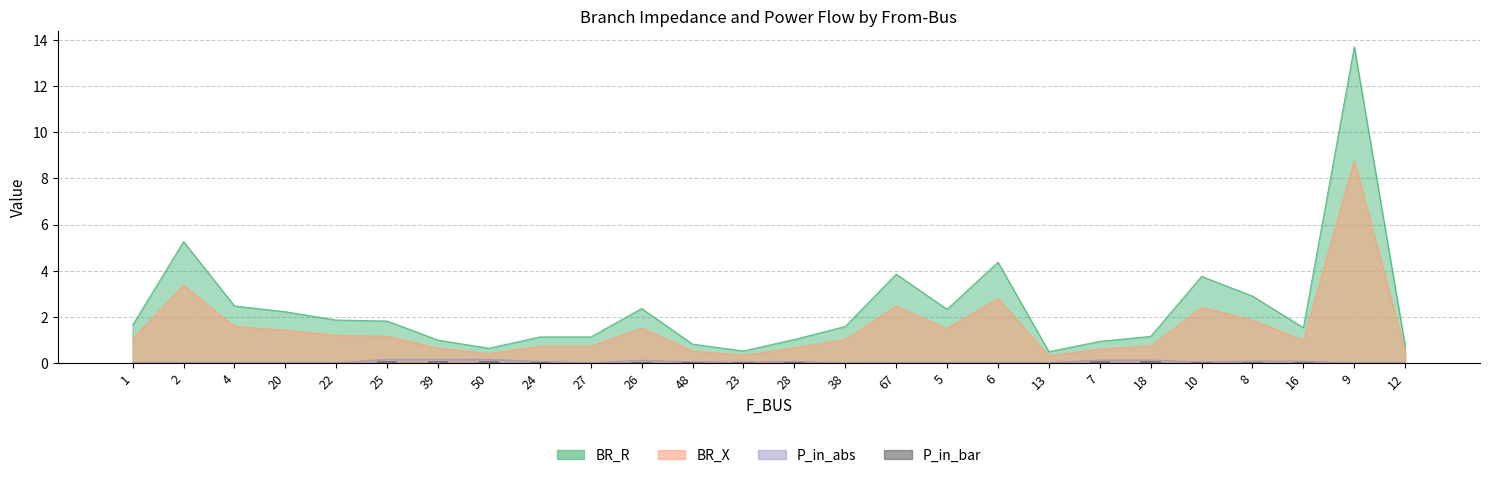

What position from the left is 1?

1